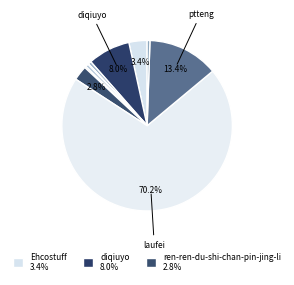

Count the number of slices in the pie.

11